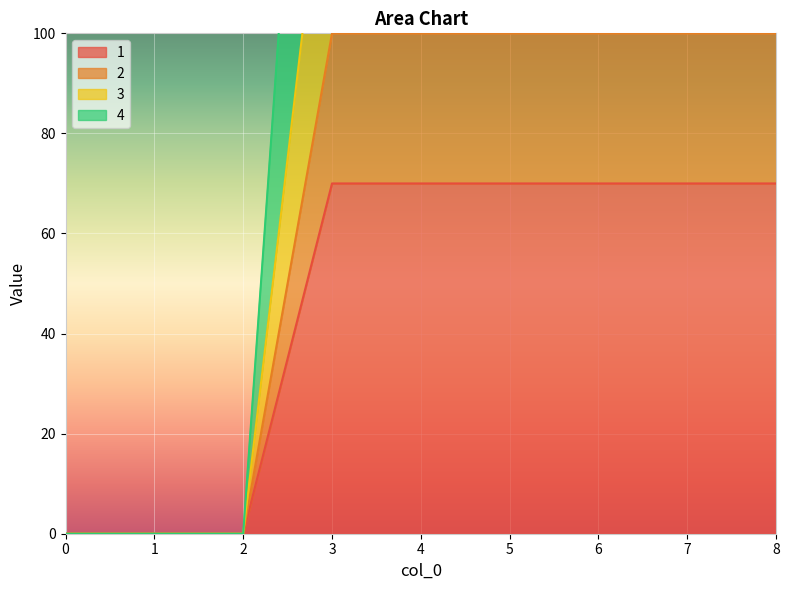

Reading left to right, transcribe all the data shown in this chart.

1: 0=0	1=0	2=0	3=70	4=70	5=70	6=70	7=70	8=70
2: 0=0	1=0	2=0	3=100	4=100	5=100	6=100	7=100	8=100
3: 0=0	1=0	2=0	3=150	4=150	5=150	6=150	7=150	8=150
4: 0=0	1=0	2=0	3=250	4=250	5=250	6=250	7=250	8=250